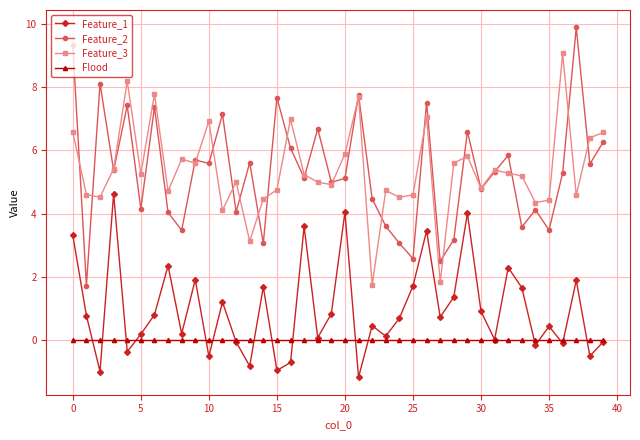

What is the value of the Feature_2 point at the 26th from the left?

2.6